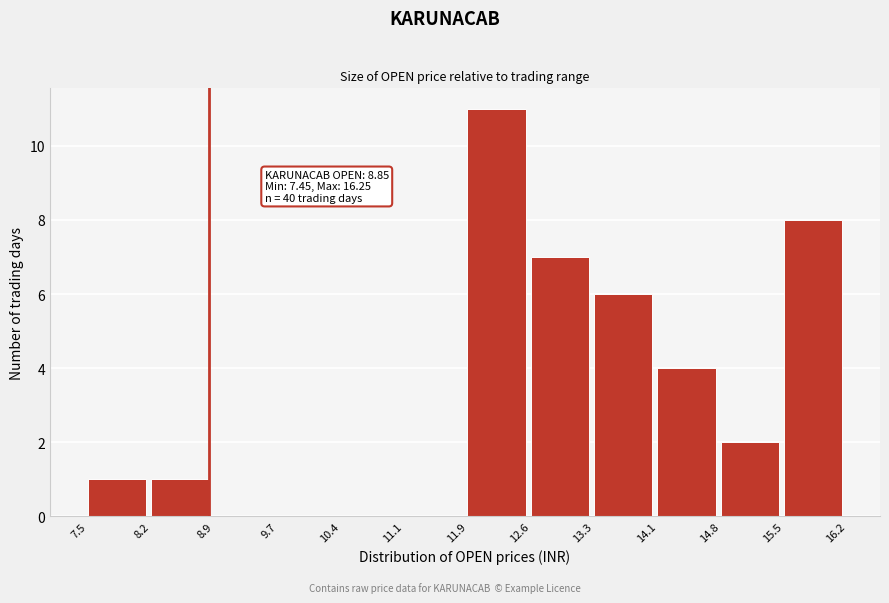

Which range on the x-axis has the tallest bar?

11.9 to 12.6